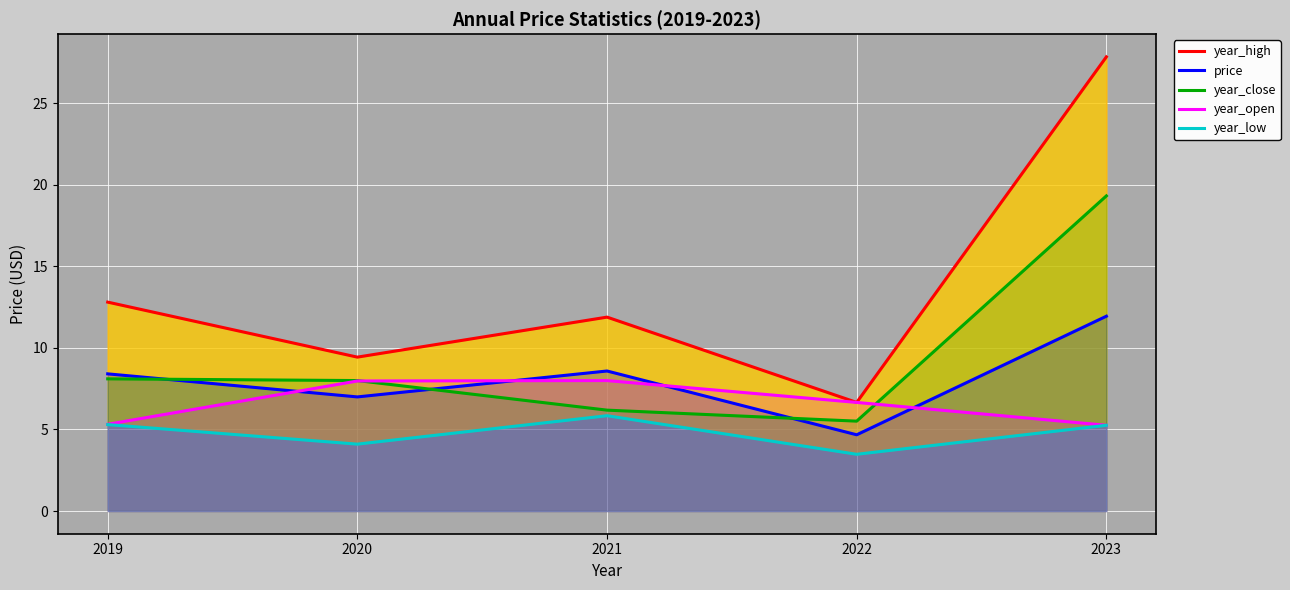

How many series are shown in this chart?

5